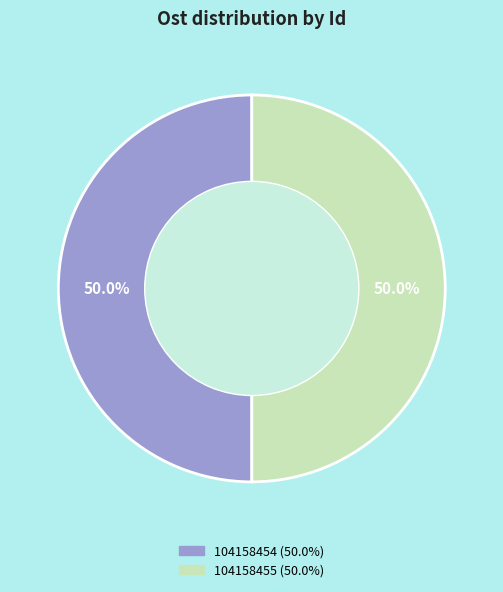

Combined, do 104158455 and 104158454 account for over 50%?

Yes